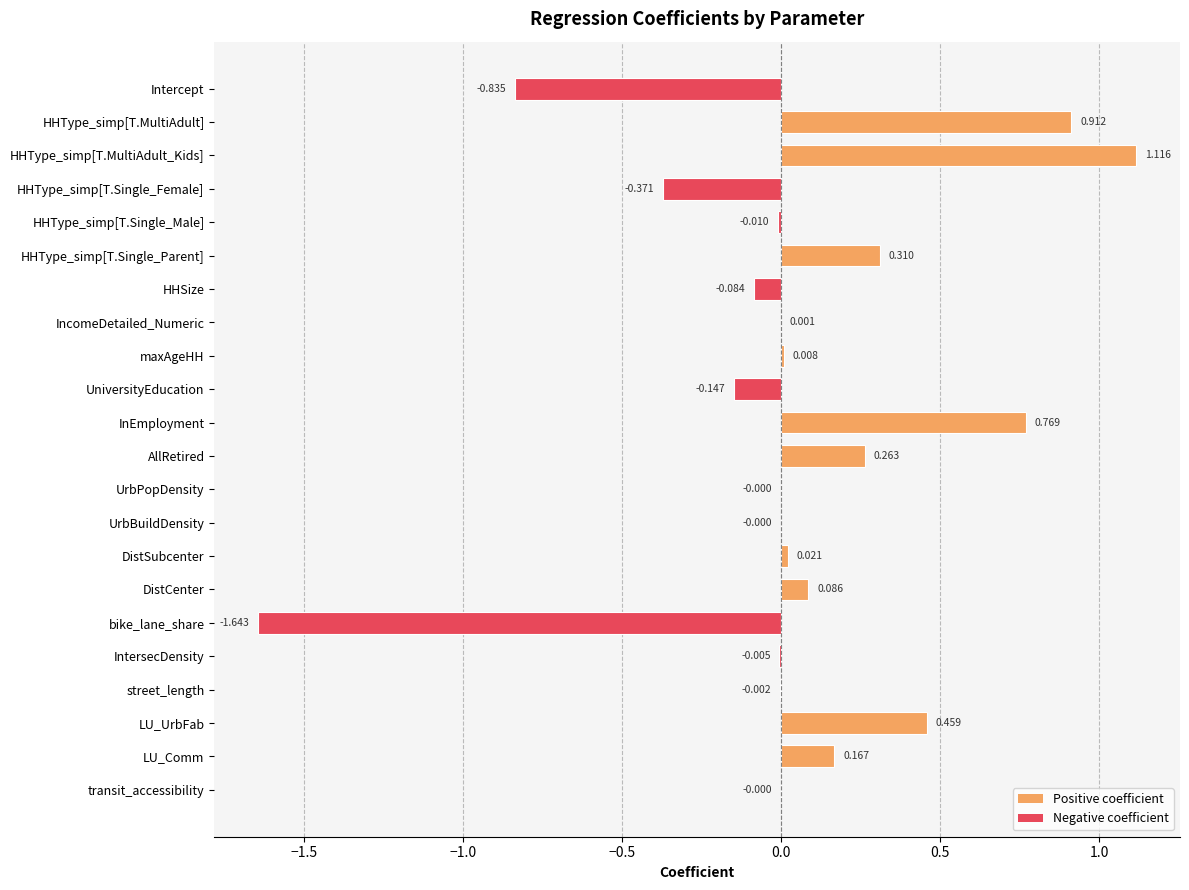

Which has a higher value, LU_UrbFab or HHType_simp[T.Single_Female]?

LU_UrbFab